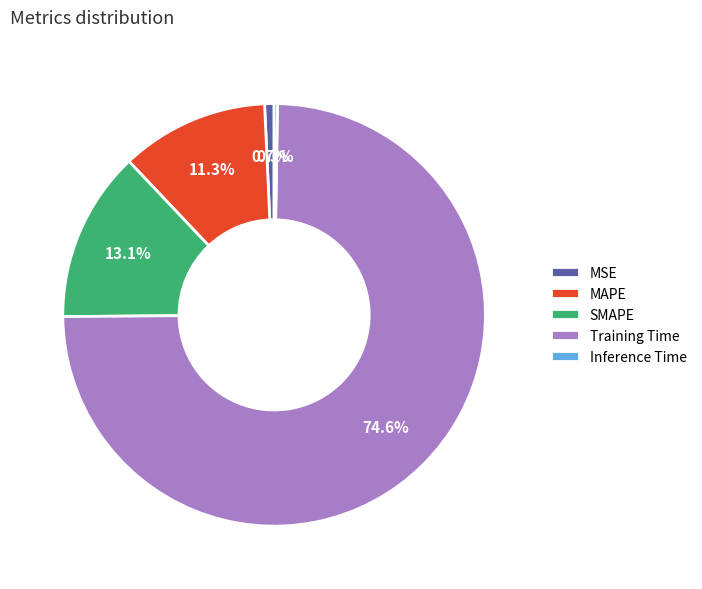

Which has a higher value, MSE or MAPE?

MAPE